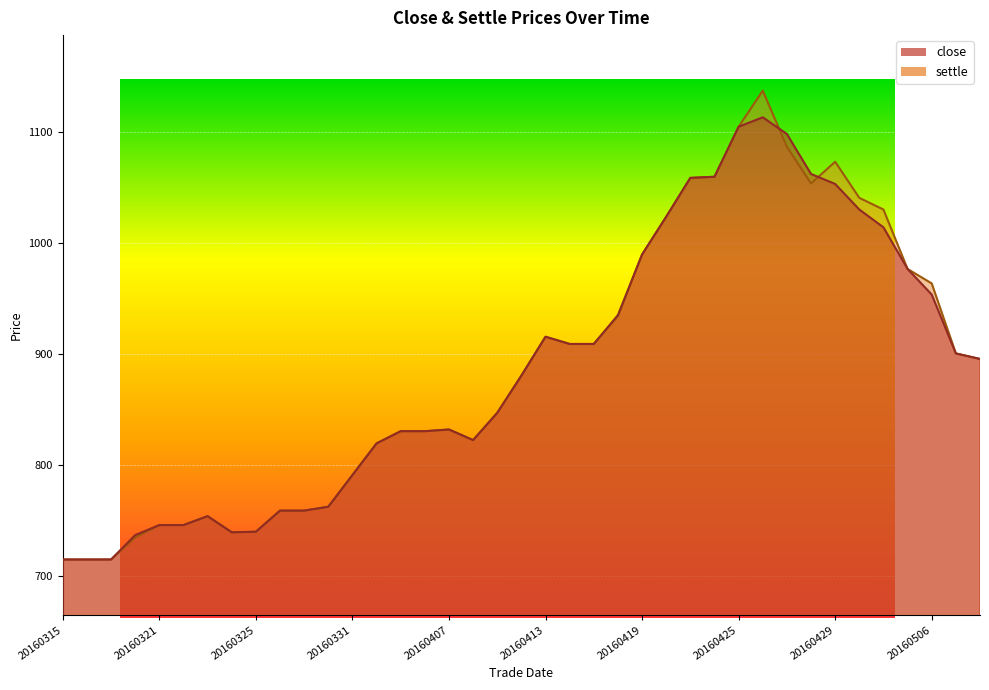

Reading left to right, what are all the values shown in this chart?

close: 20160315=715.0	20160316=715.0	20160317=715.0	20160318=737.0	20160321=746.0	20160322=746.0	20160323=754.0	20160324=739.5	20160325=740.0	20160328=759.0	20160329=759.0	20160330=762.5	20160331=791.0	20160401=819.5	20160405=830.5	20160406=830.5	20160407=832.0	20160408=822.5	20160411=847.0	20160412=880.5	20160413=915.5	20160414=909.0	20160415=909.0	20160418=935.0	20160419=989.5	20160420=1023.5	20160421=1058.5	20160422=1059.5	20160425=1104.5	20160426=1113.0	20160427=1098.0	20160428=1062.0	20160429=1053.0	20160503=1030.0	20160504=1014.0	20160505=976.5	20160506=953.5	20160509=900.5	20160510=895.5
settle: 20160315=715.0	20160316=715.0	20160317=715.0	20160318=735.0	20160321=746.0	20160322=746.0	20160323=754.0	20160324=739.5	20160325=740.0	20160328=759.0	20160329=759.0	20160330=762.5	20160331=791.0	20160401=819.5	20160405=830.5	20160406=830.5	20160407=832.0	20160408=822.5	20160411=847.0	20160412=880.5	20160413=915.5	20160414=909.0	20160415=909.0	20160418=934.0	20160419=989.5	20160420=1023.5	20160421=1058.5	20160422=1059.5	20160425=1104.5	20160426=1137.0	20160427=1086.5	20160428=1053.5	20160429=1073.0	20160503=1040.5	20160504=1030.0	20160505=976.5	20160506=963.5	20160509=900.5	20160510=895.5